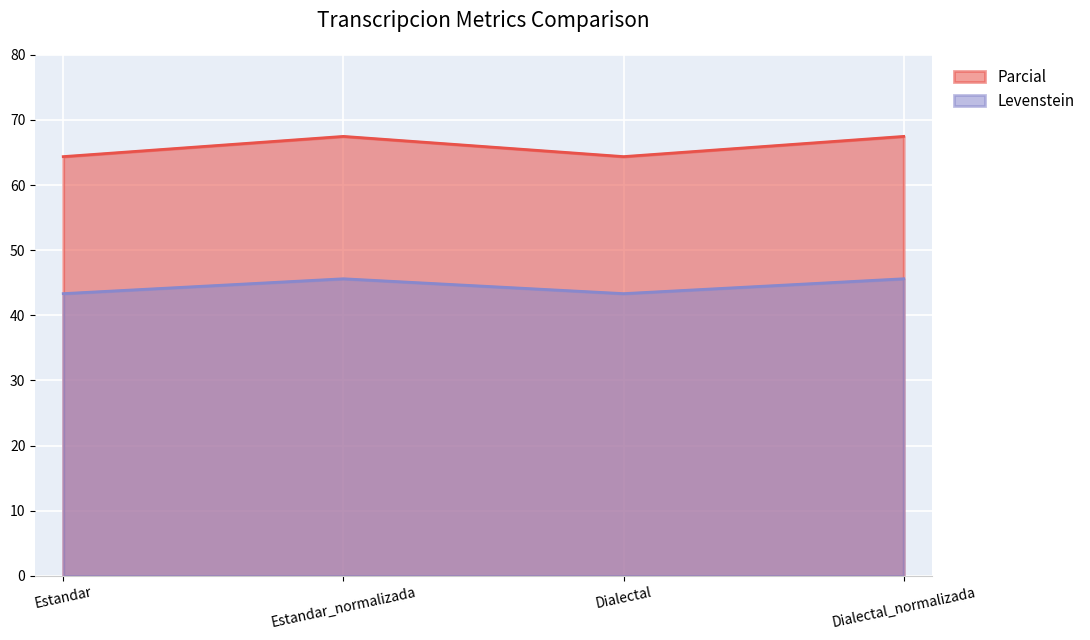

What is the minimum value for Parcial?

64.4